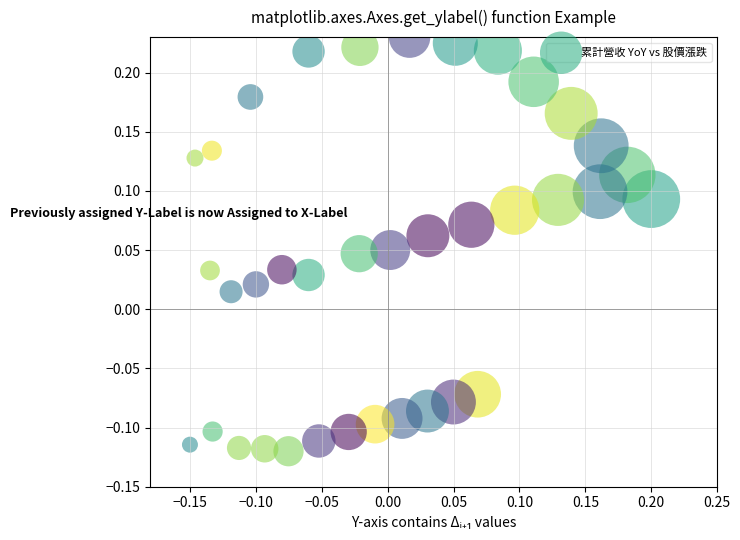

How many points are shown in the scatter plot?

37